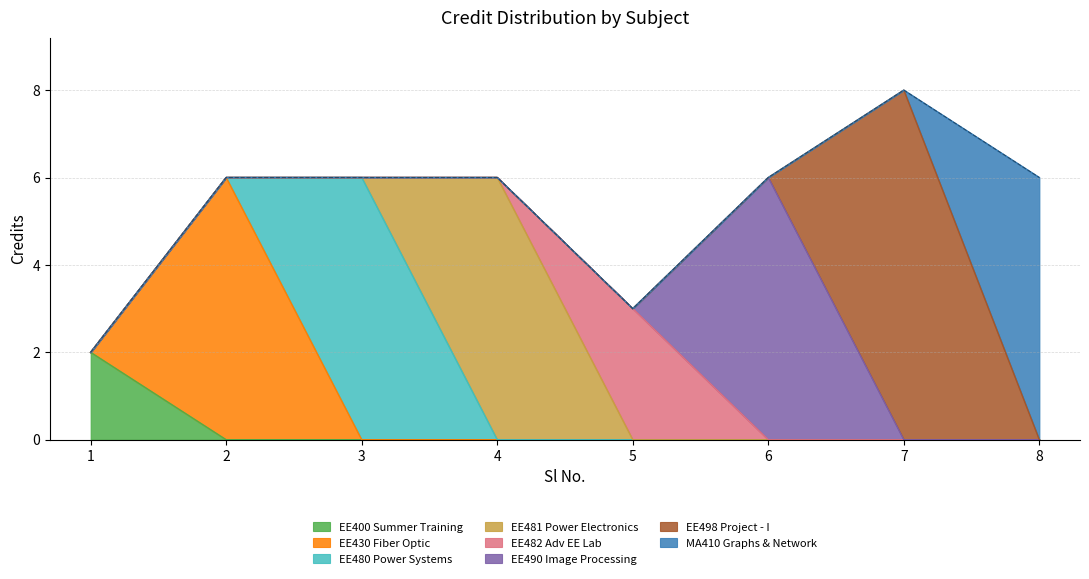

Read the value at 6.

6